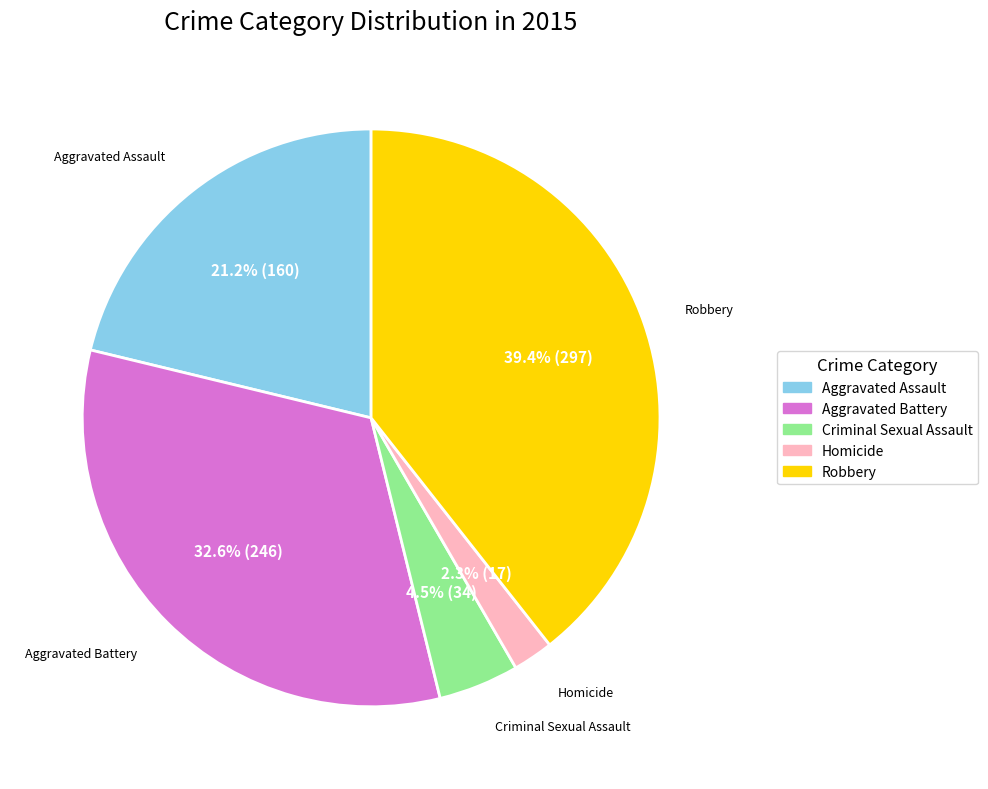

Which category has the smallest portion of the pie?

Homicide